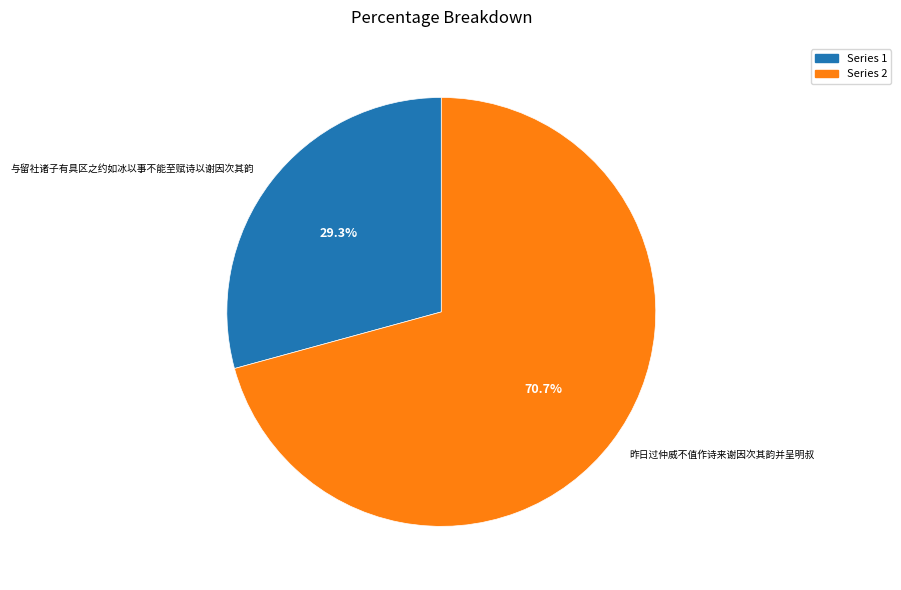

The 昨日过仲威不值作诗来谢因次其韵并呈明叔 slice represents 71% of the pie. True or false?

True